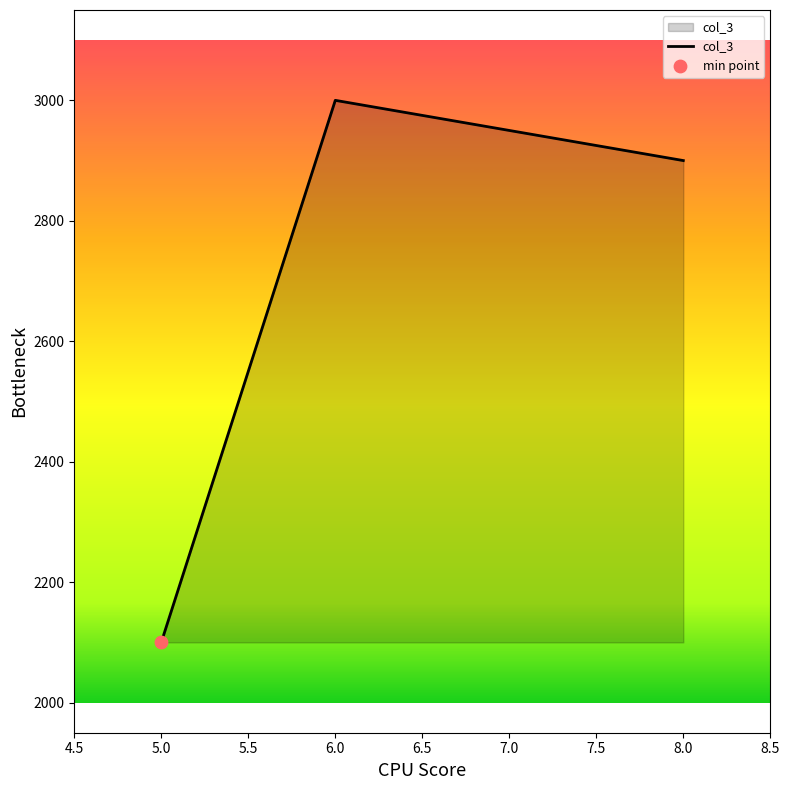

Approximately how many times larger is the value at 8.0 compared to 5.0?

1.4